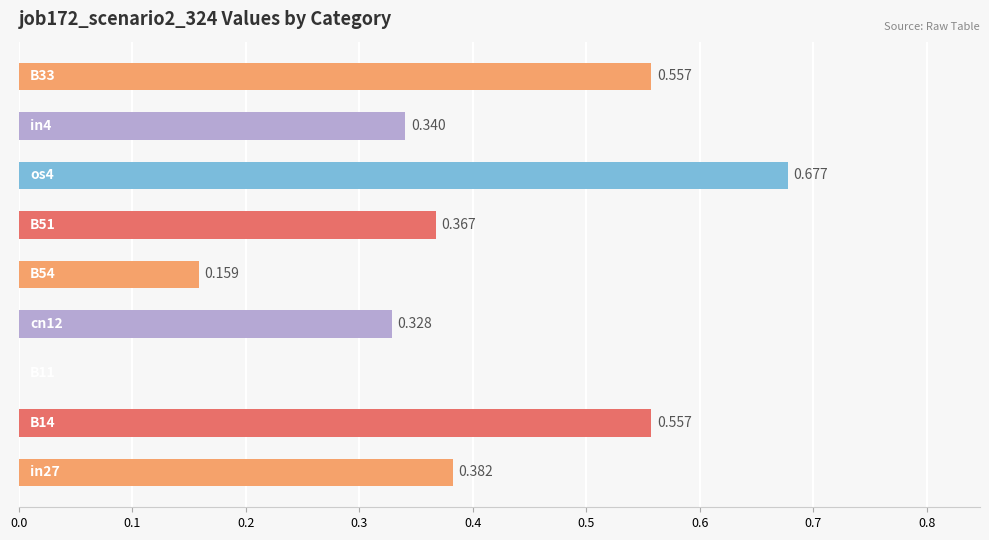

Count the number of data series in this chart.

1